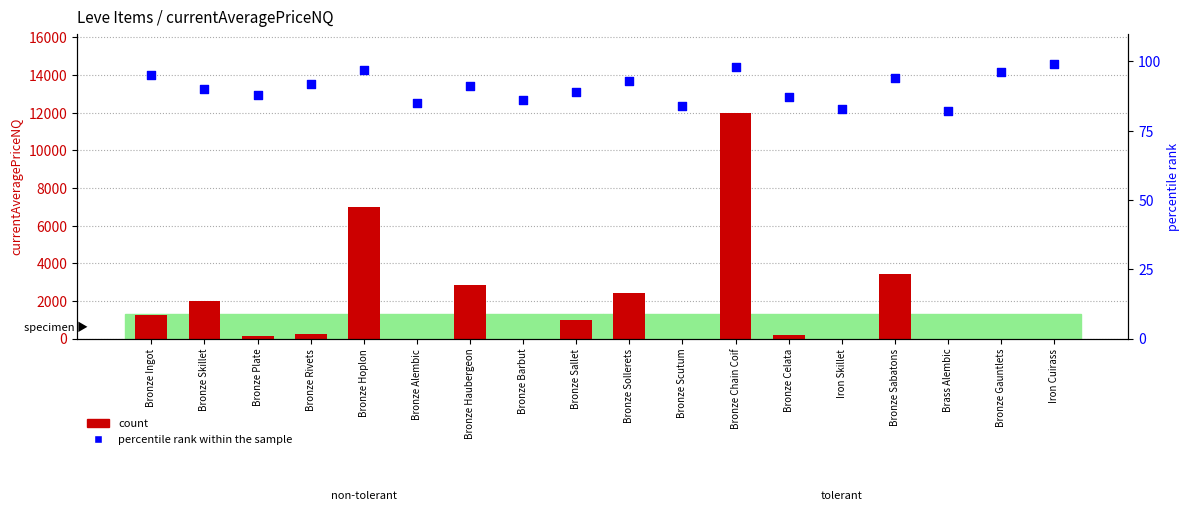

Which series has the widest spread of Y values?

count